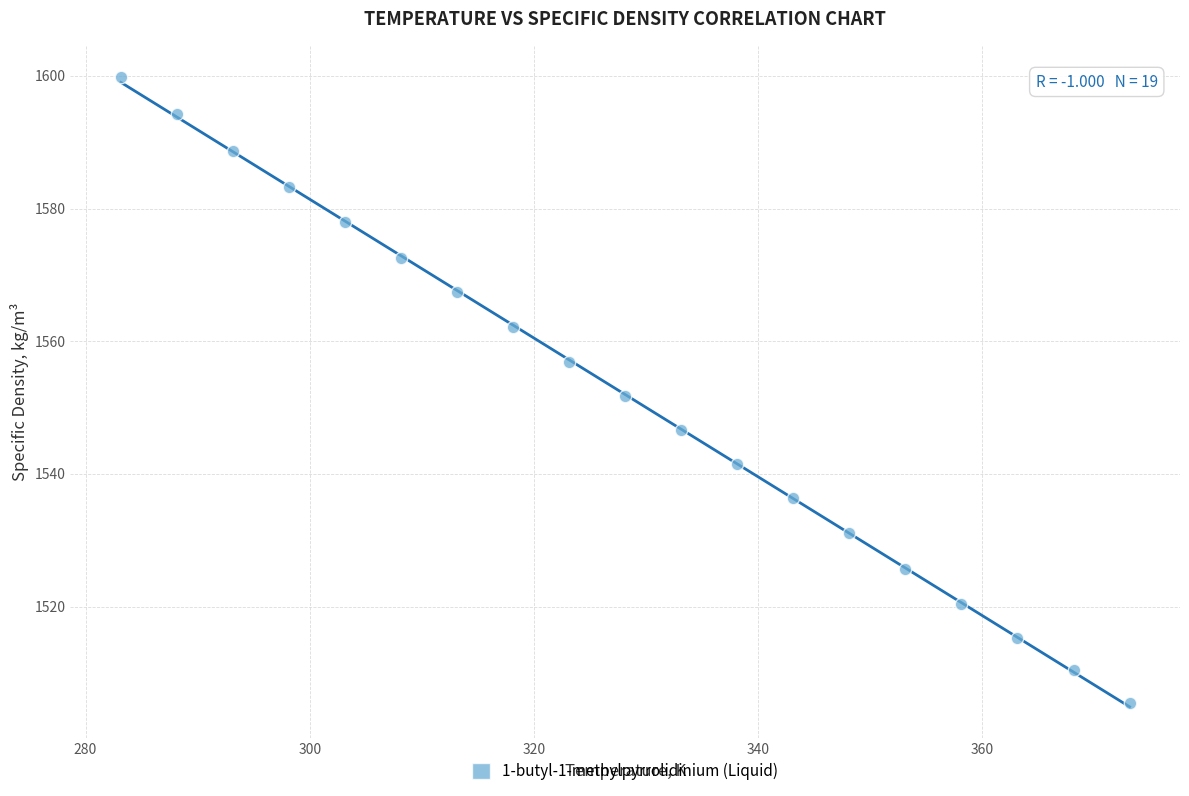

What is the range of Y values (max minus min)?

94.3